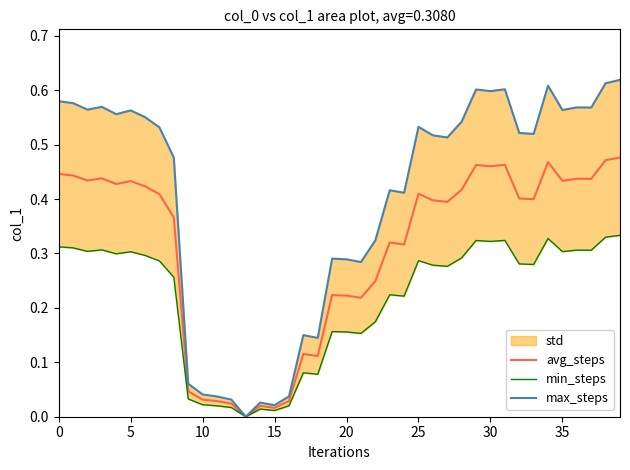

At which label does min_steps reach its peak?

39